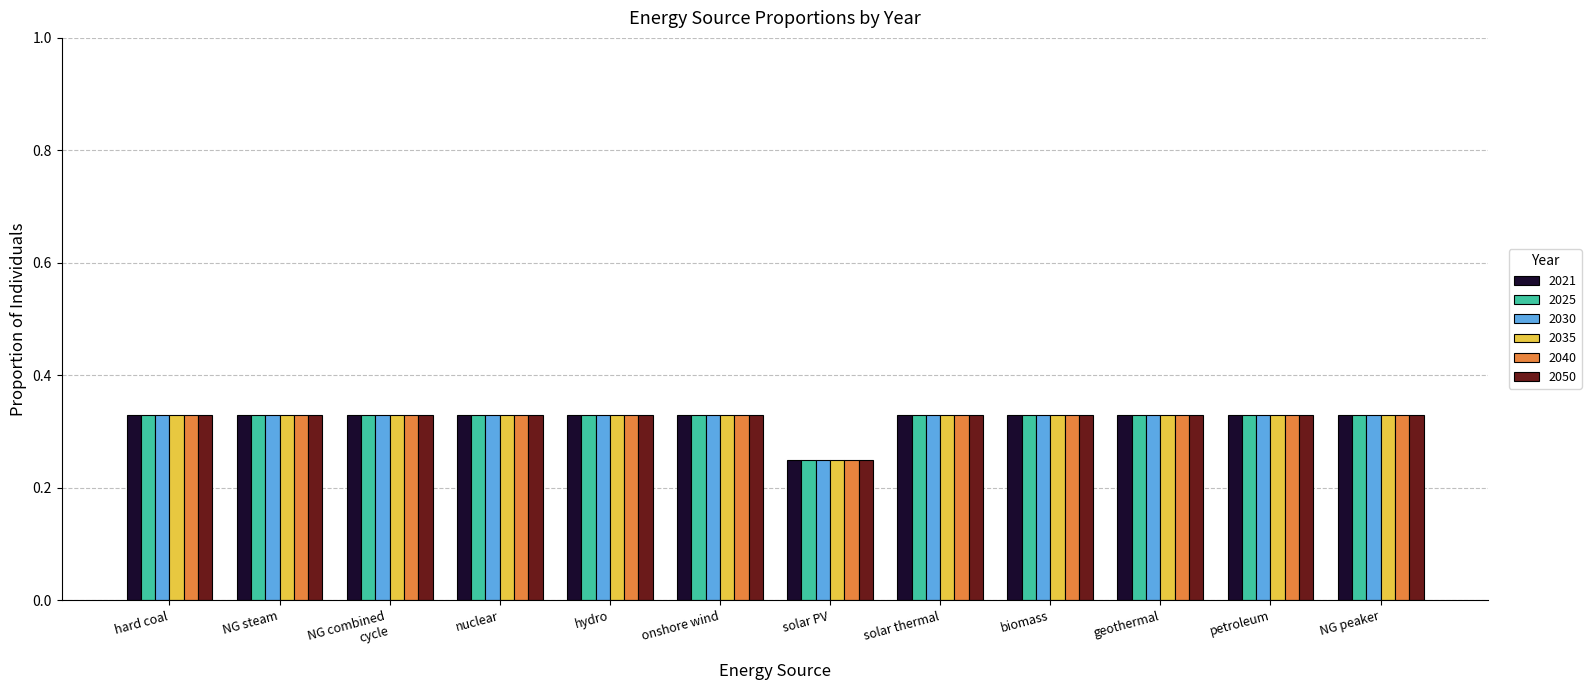

Does the chart contain any negative values?

No